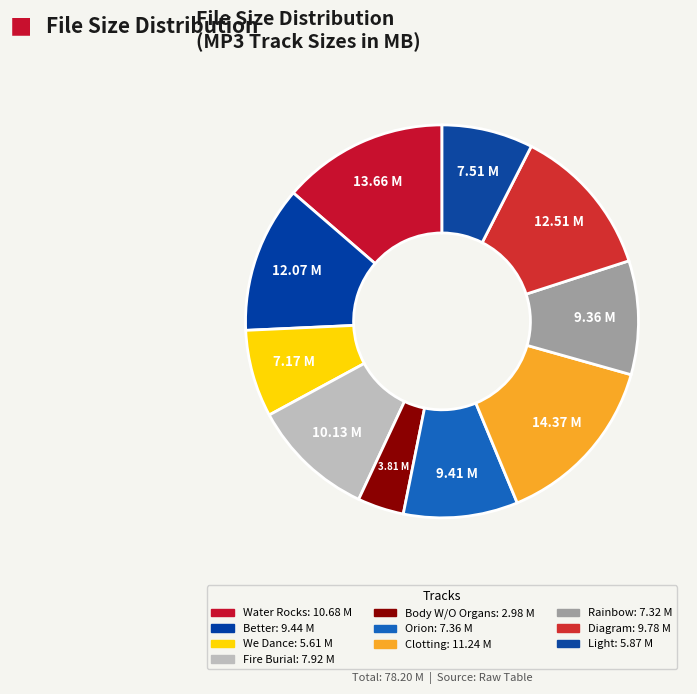

How many slices are in this pie chart?

10